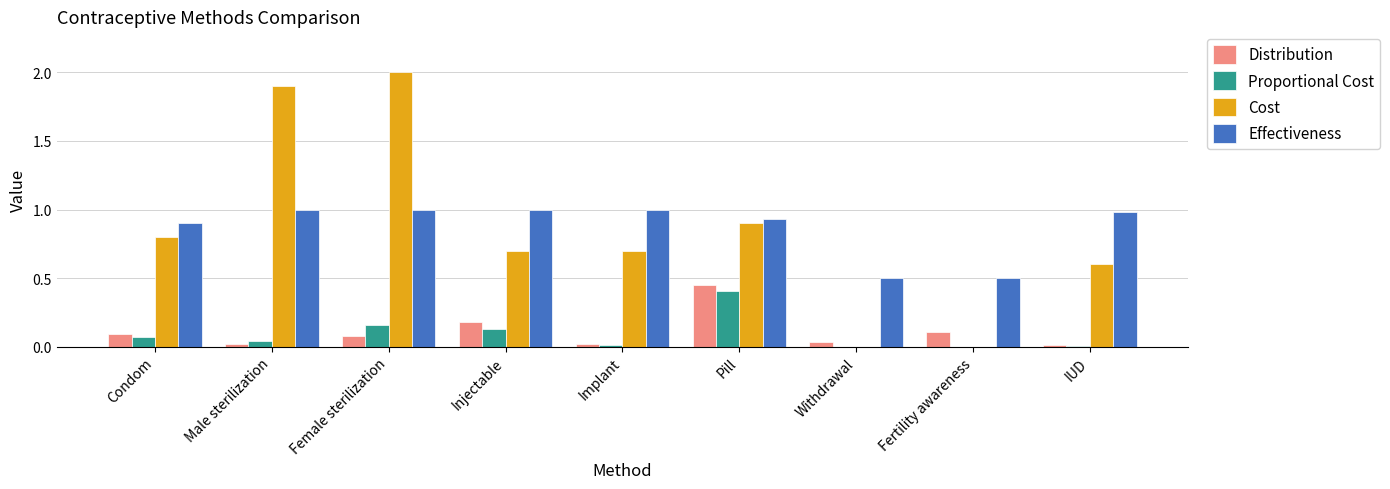

Which series changed the most between Male sterilization and Pill?

Cost